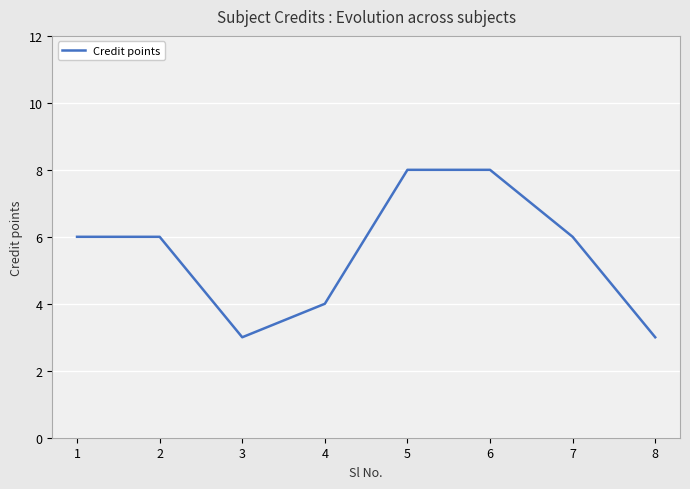

What is the maximum value shown in the chart?

8